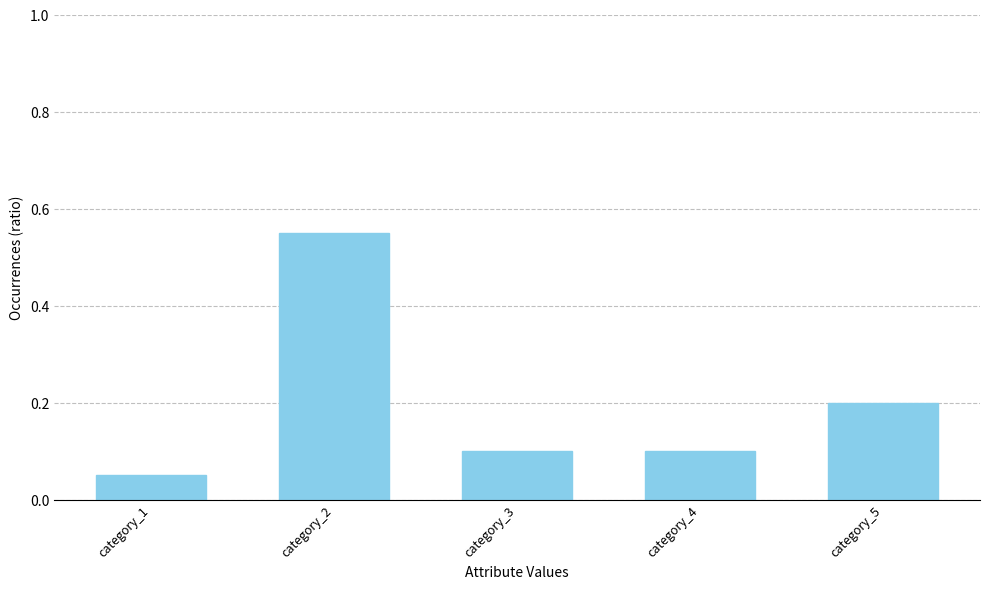

Between category_1 and category_2, which is larger?

category_2